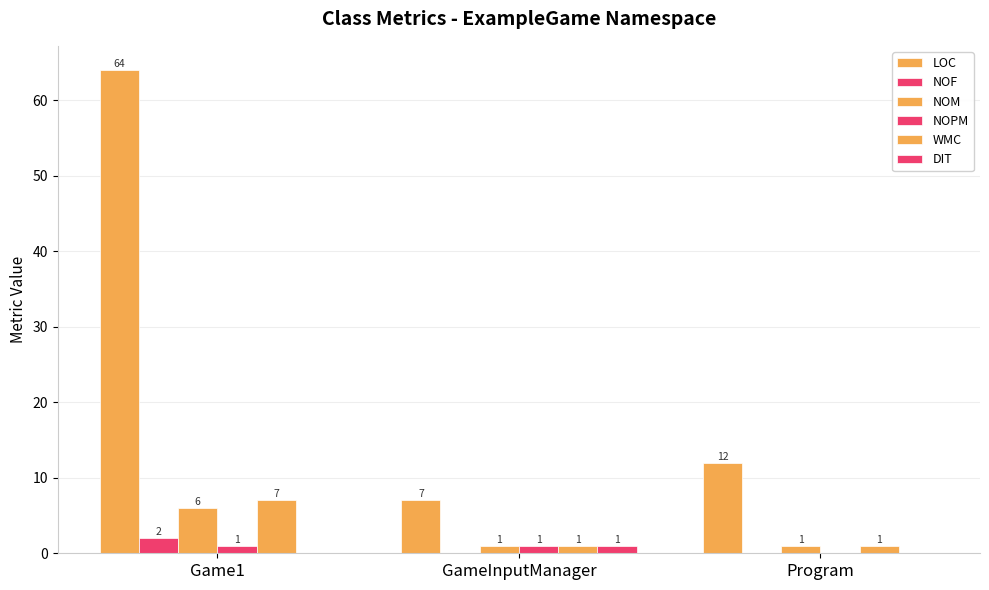

Does the chart contain stacked bars?

No